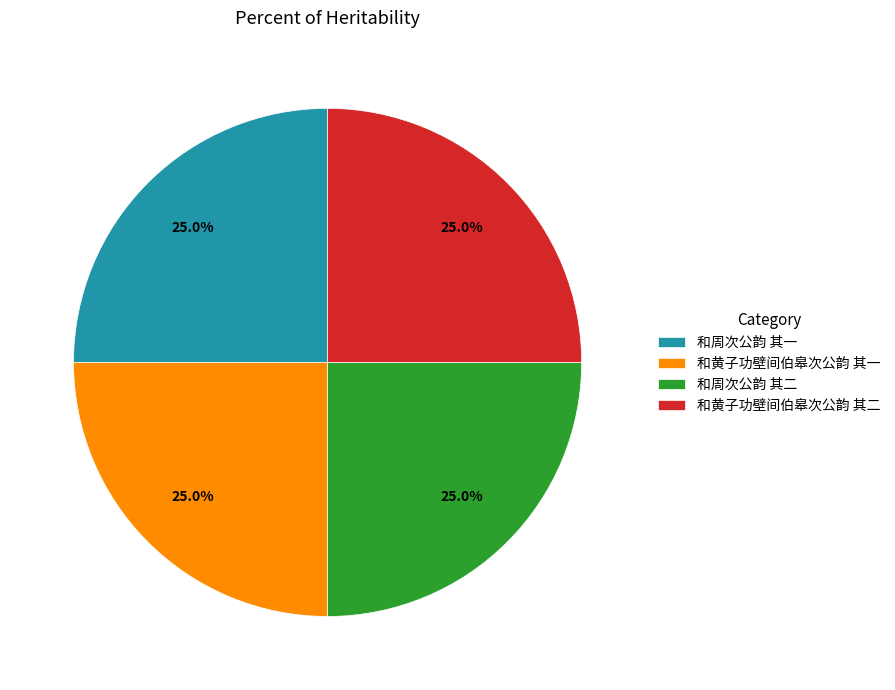

To the nearest percent, what percentage of the pie is 和周次公韵 其二?

25%